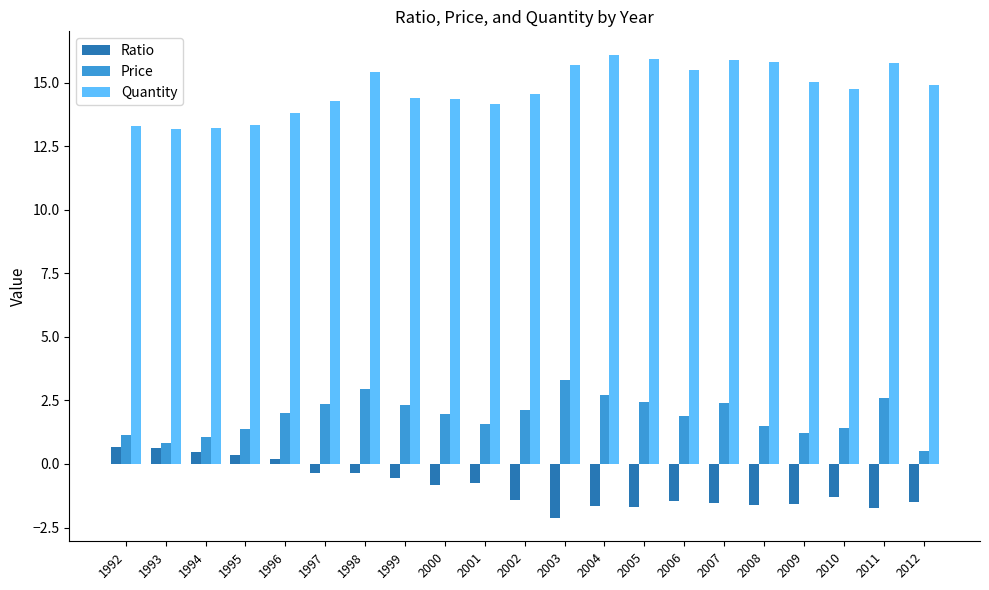

What is the sum of the Price values at 1994 and 2005?

3.5